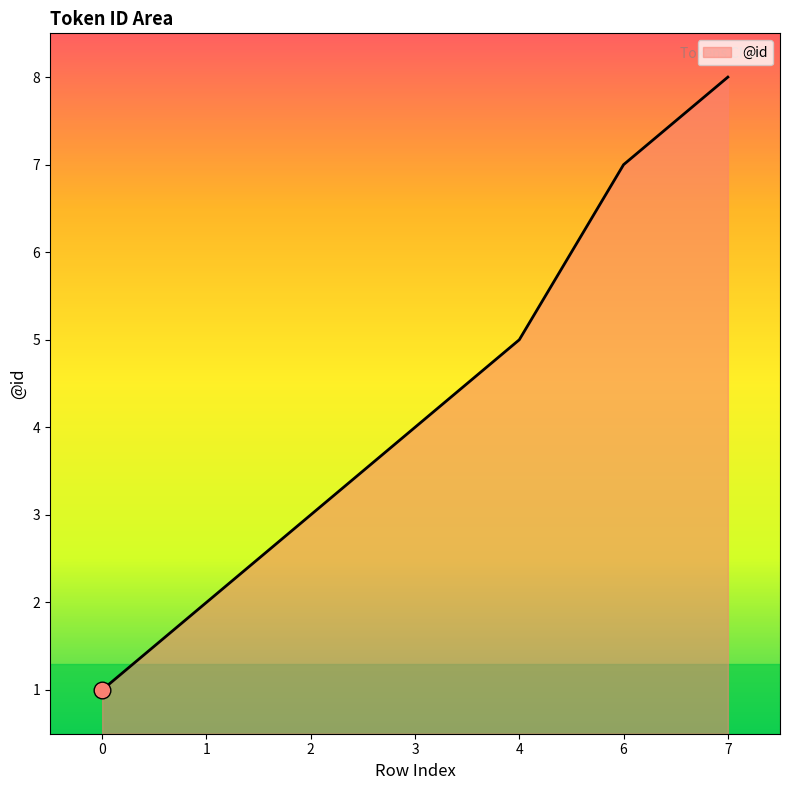

List the labels in order of value, smallest first.

0, 1, 2, 3, 4, 6, 7